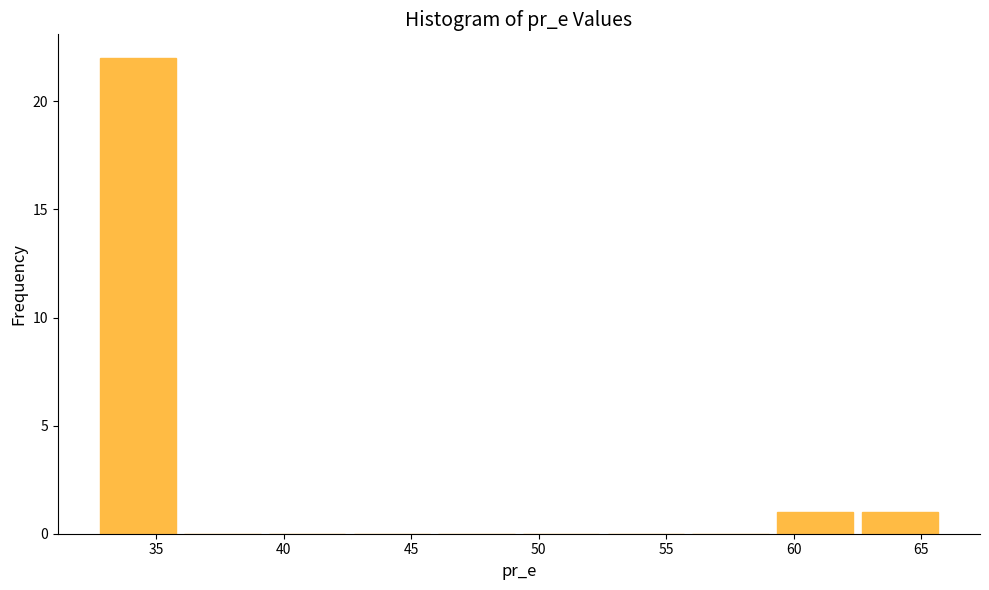

Reading left to right, transcribe this chart: for each bar, give the range it covers on the x-axis and its height. Neither the bar edges nor the heights are printed on the chart, so give them approximately, as read against the axes.

33.0 to 36.0: 22
36.0 to 39.5: 0
39.5 to 42.5: 0
42.5 to 46.0: 0
46.0 to 49.5: 0
49.5 to 52.5: 0
52.5 to 56.0: 0
56.0 to 59.5: 0
59.5 to 62.5: 1
62.5 to 66.0: 1